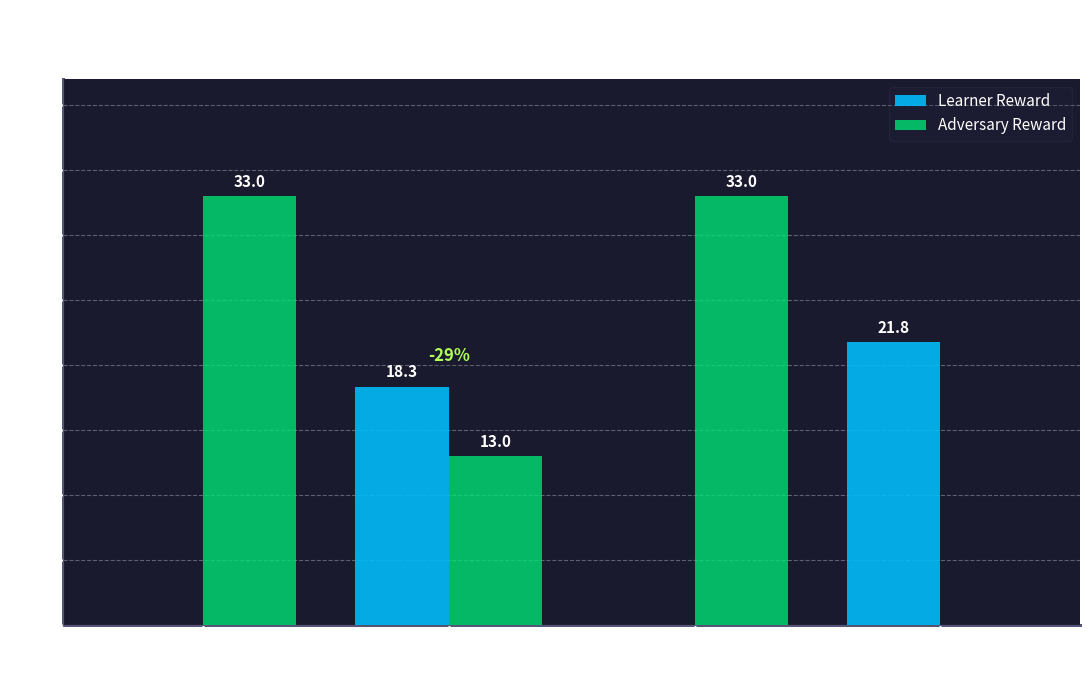

What is the sum of all Learner Reward values?

40.1